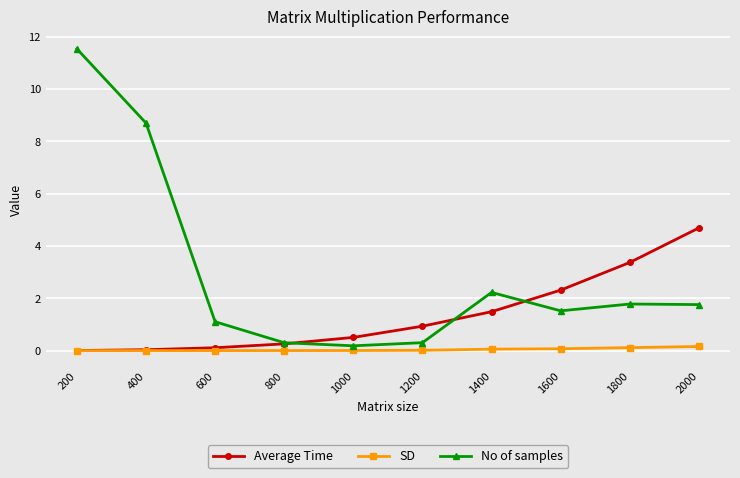

How many data points in No of samples are less than 1?

3